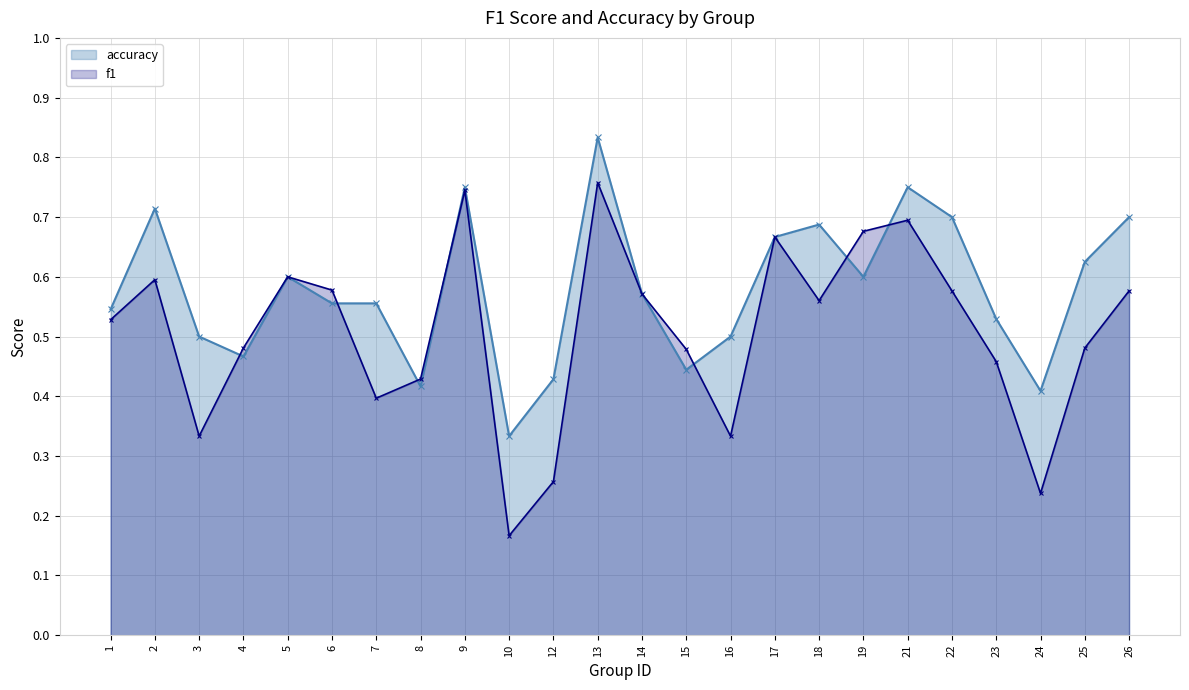

List the series in order of their overall mean, lowest first.

f1, accuracy